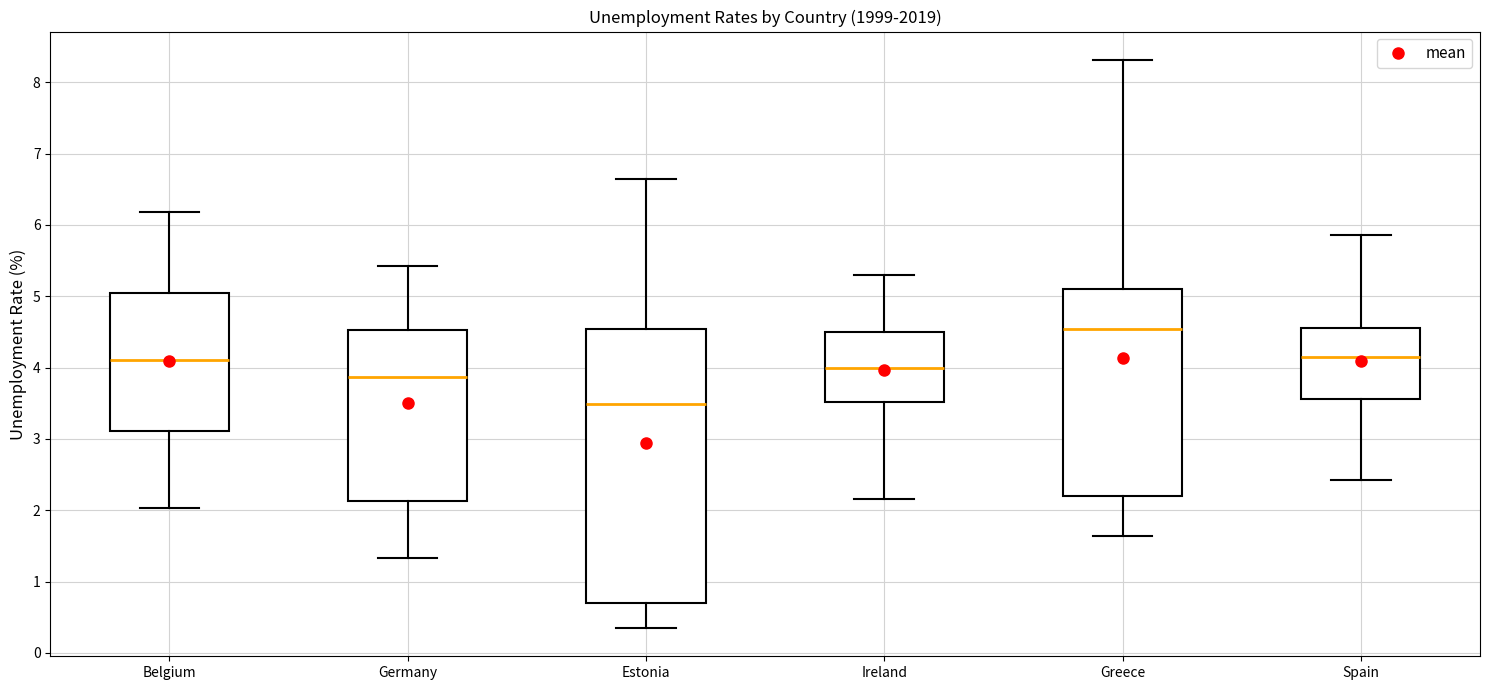

Reading left to right, read every box against the y-axis: the position of its median line, the range the box covers, and the ends of its whiskers. The values are not printed on the chart, so give them approximately, as read against the axis.

Belgium: median 4.1, box 3.1 to 5.0, whiskers 2.0 to 6.2
Germany: median 3.9, box 2.1 to 4.5, whiskers 1.3 to 5.4
Estonia: median 3.5, box 0.7 to 4.5, whiskers 0.4 to 6.6
Ireland: median 4.0, box 3.5 to 4.5, whiskers 2.2 to 5.3
Greece: median 4.5, box 2.2 to 5.1, whiskers 1.6 to 8.3
Spain: median 4.2, box 3.6 to 4.6, whiskers 2.4 to 5.9